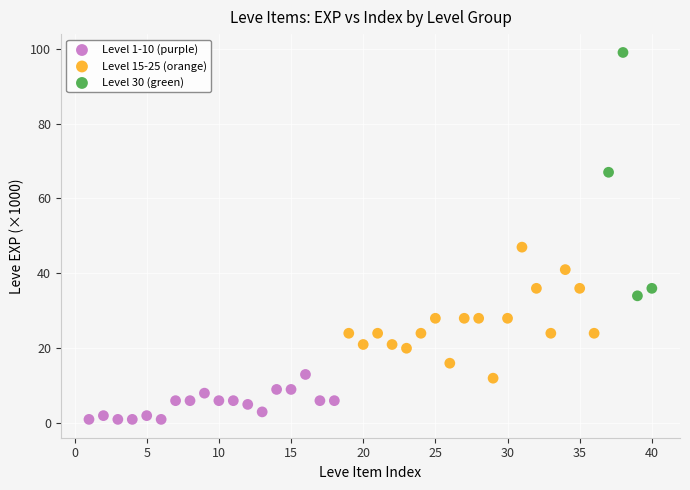

Which series has the widest spread of Y values?

Level 30 (green)